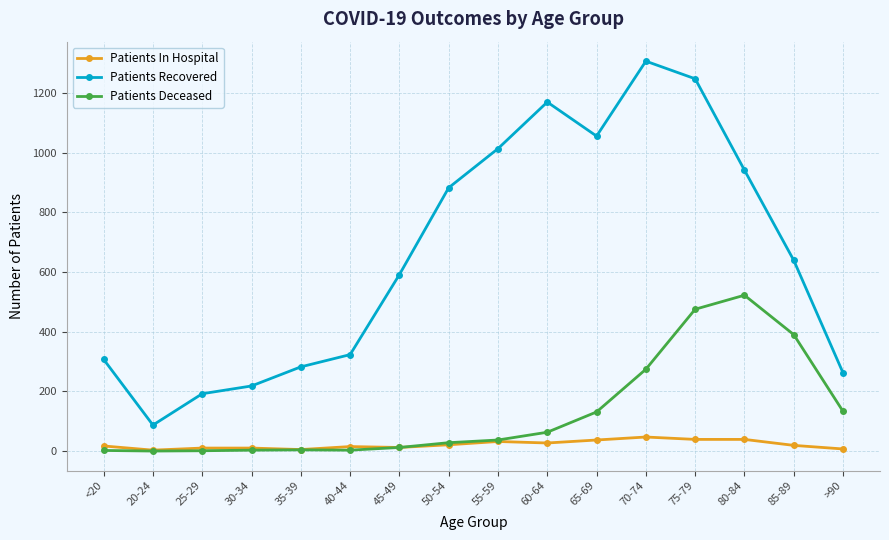

What is the maximum value for Patients Recovered?

1306